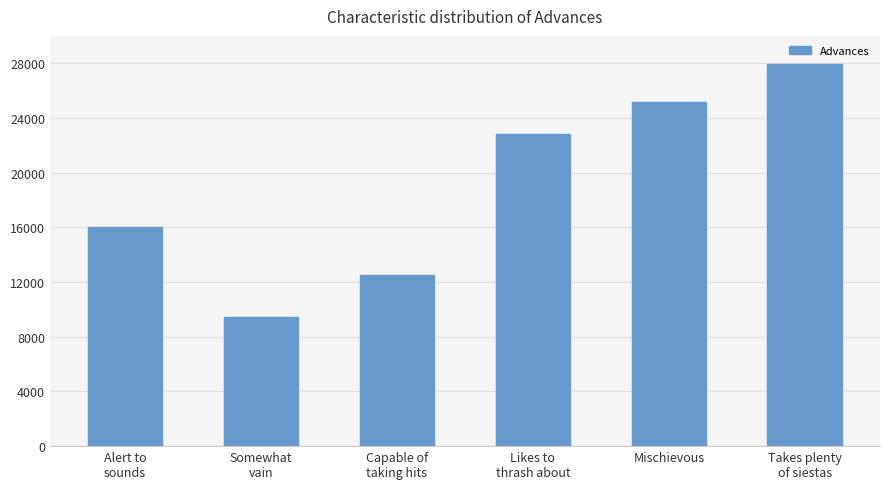

How many bars are there in total?

6